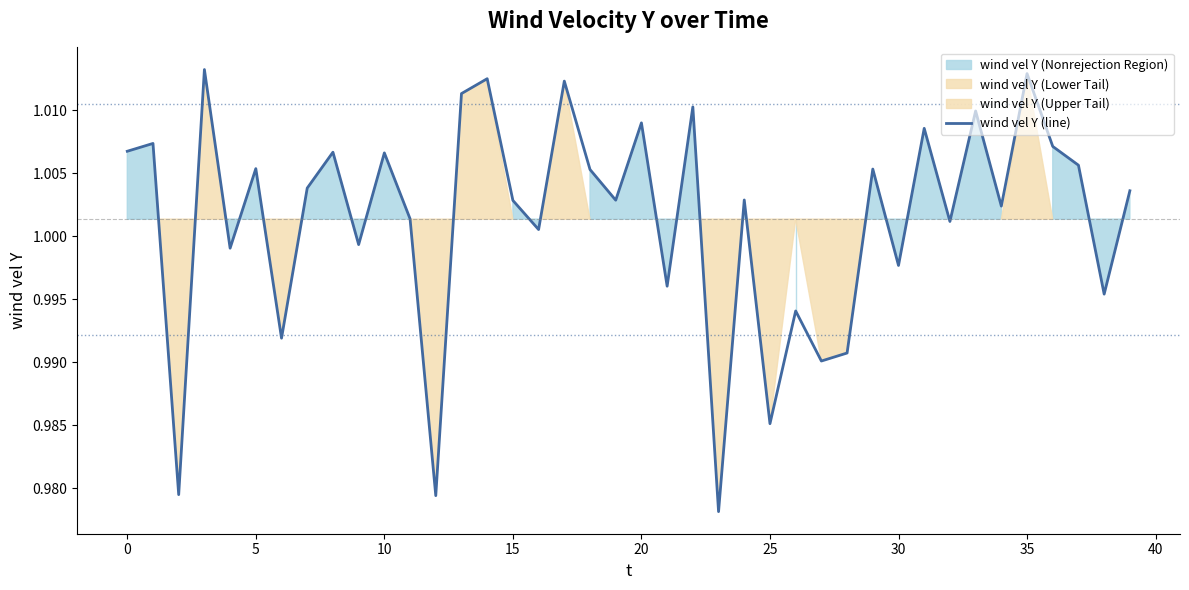

Reading left to right, transcribe all the data shown in this chart.

1.0	1.0	1.0	1.0	1.0	1.0	1.0	1.0	1.0	1.0	1.0	1.0	1.0	1.0	1.0	1.0	1.0	1.0	1.0	1.0	1.0	1.0	1.0	1.0	1.0	1.0	1.0	1.0	1.0	1.0	1.0	1.0	1.0	1.0	1.0	1.0	1.0	1.0	1.0	1.0